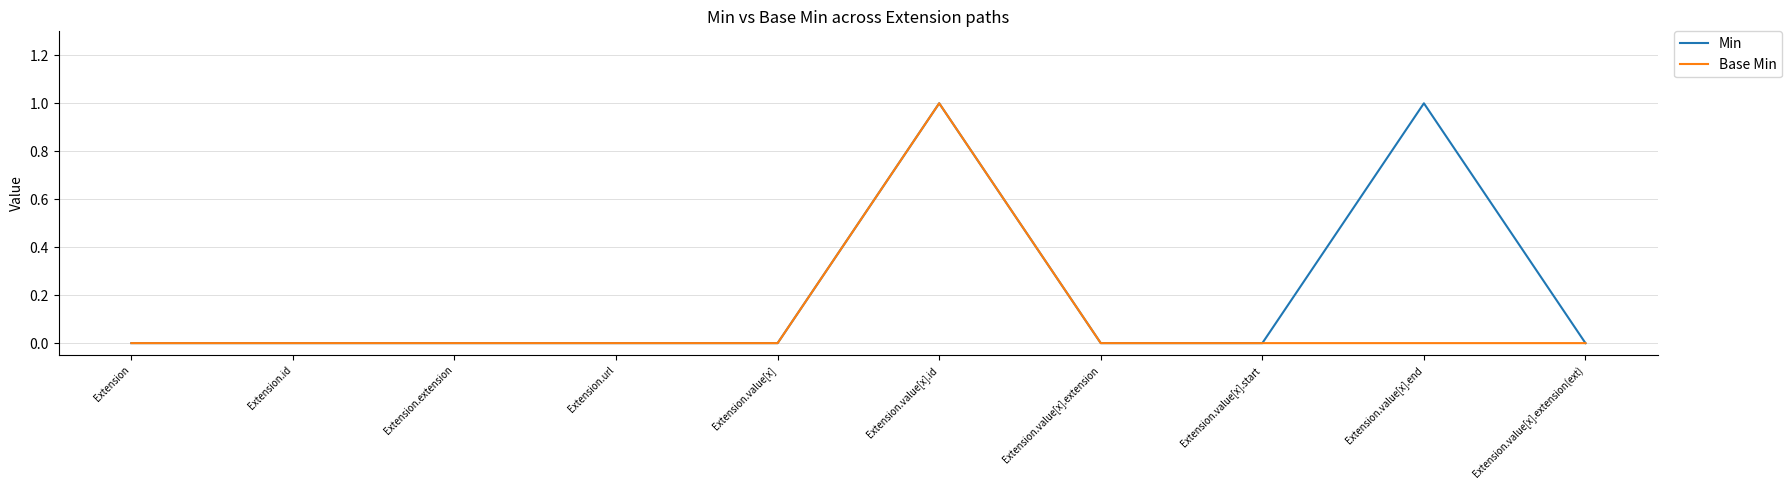

List the series in order of their overall mean, highest first.

Min, Base Min